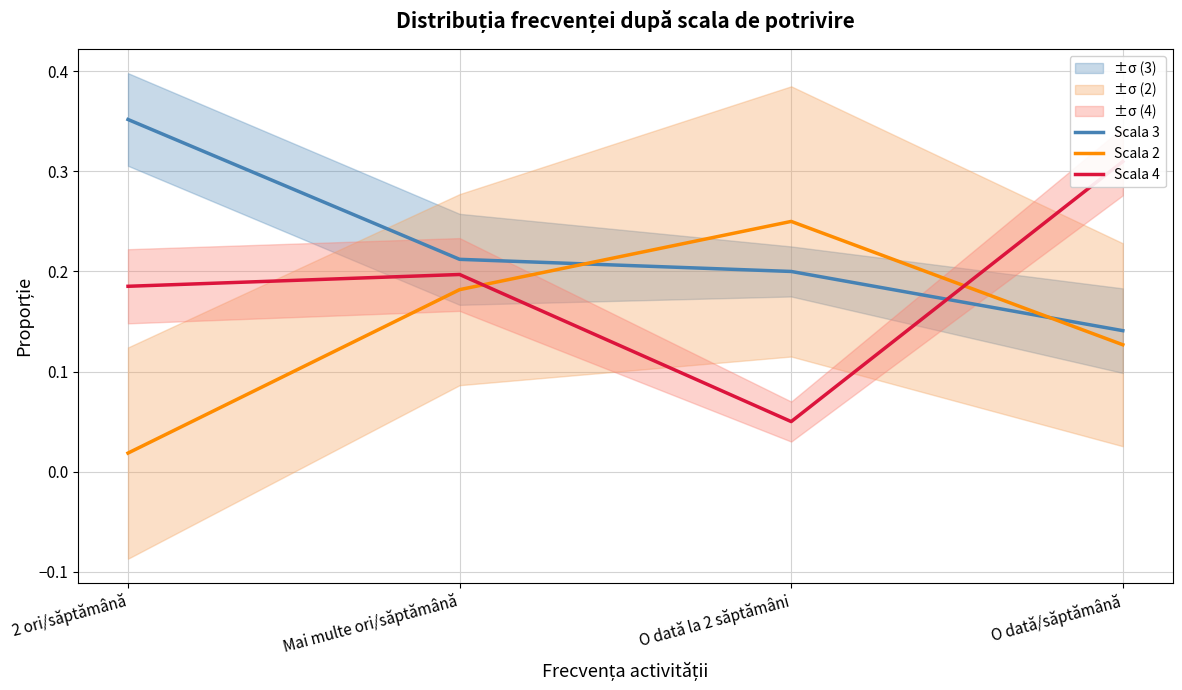

What is the label of the 1st point from the right?

O dată/săptămână